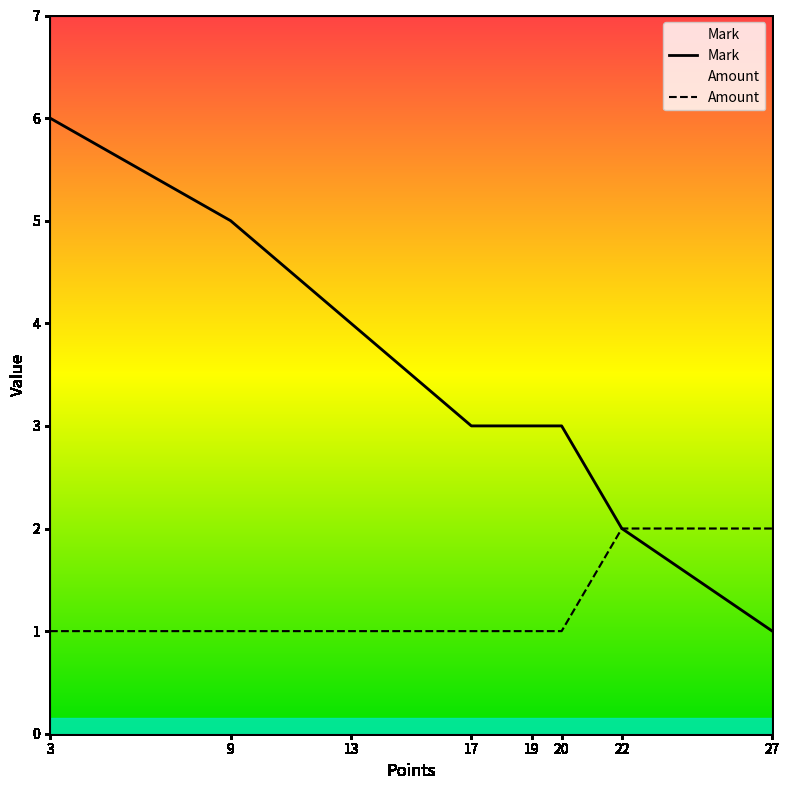

At which category is the sum across all series the highest?

3